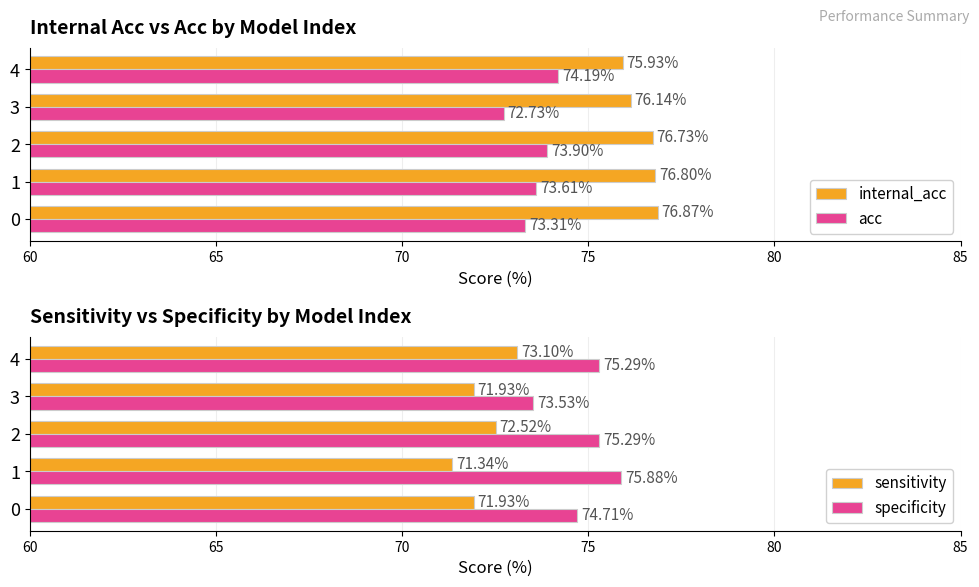

List the labels in order of internal_acc value, smallest first.

4, 3, 2, 1, 0